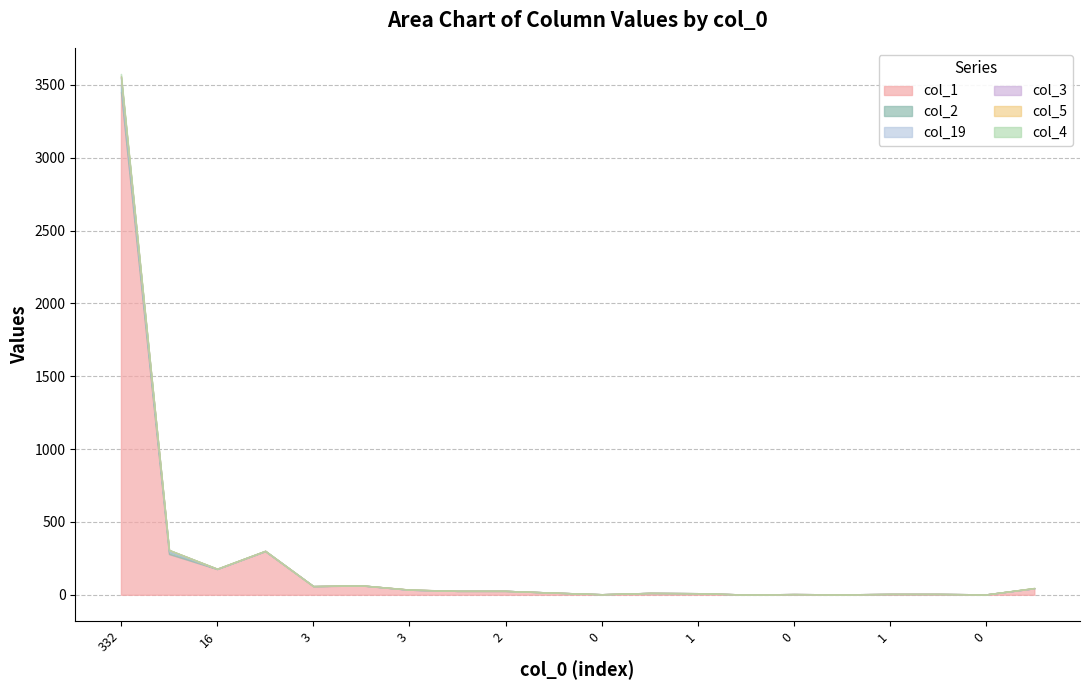

Read the col_1 value at 4, to the nearest 10.

40